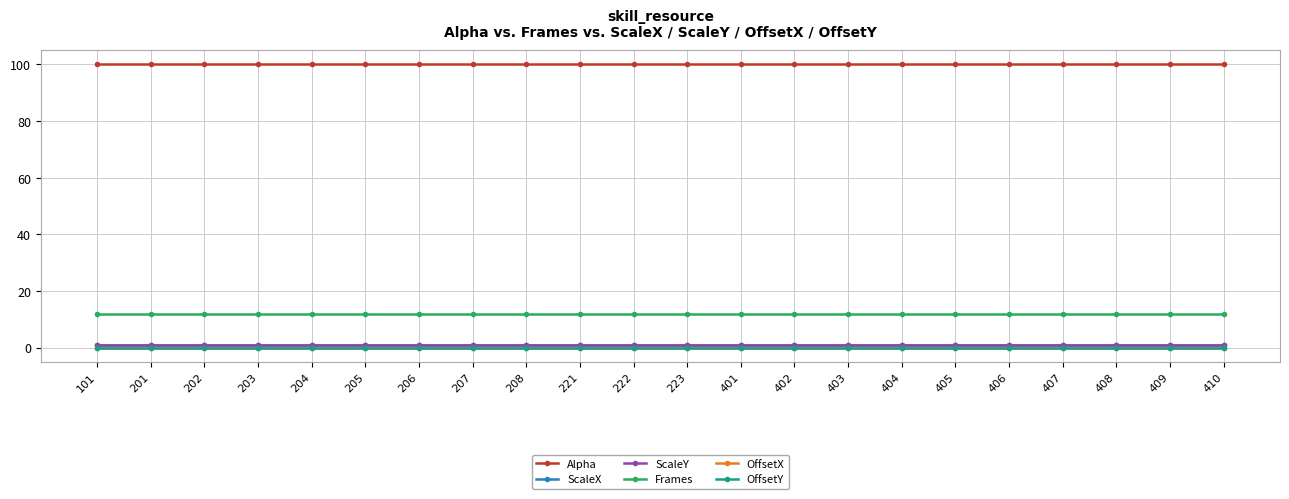

What is the value of the Alpha point at the 1st from the left?

100